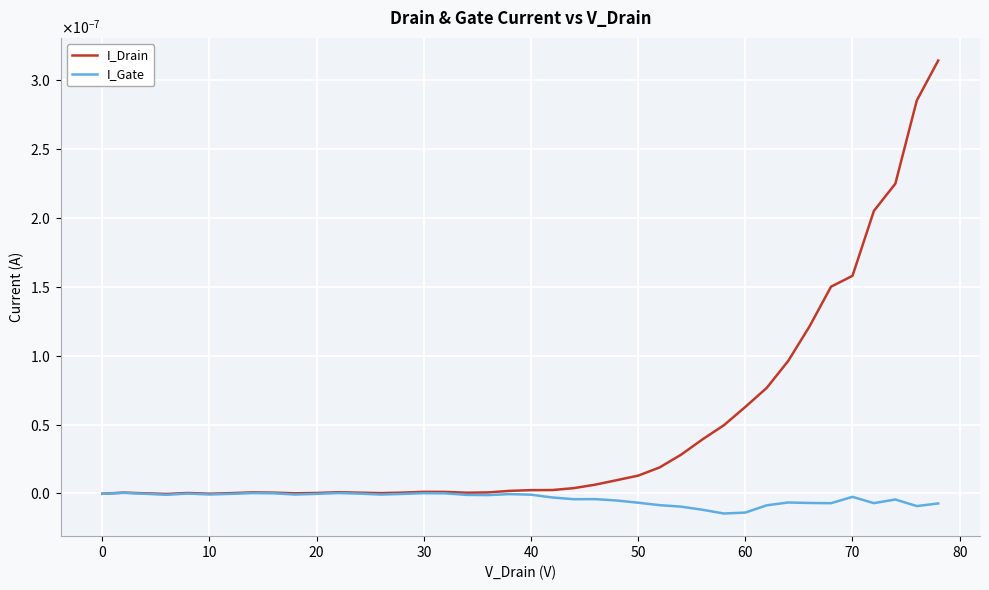

What are all the series names shown in the legend?

I_Drain, I_Gate